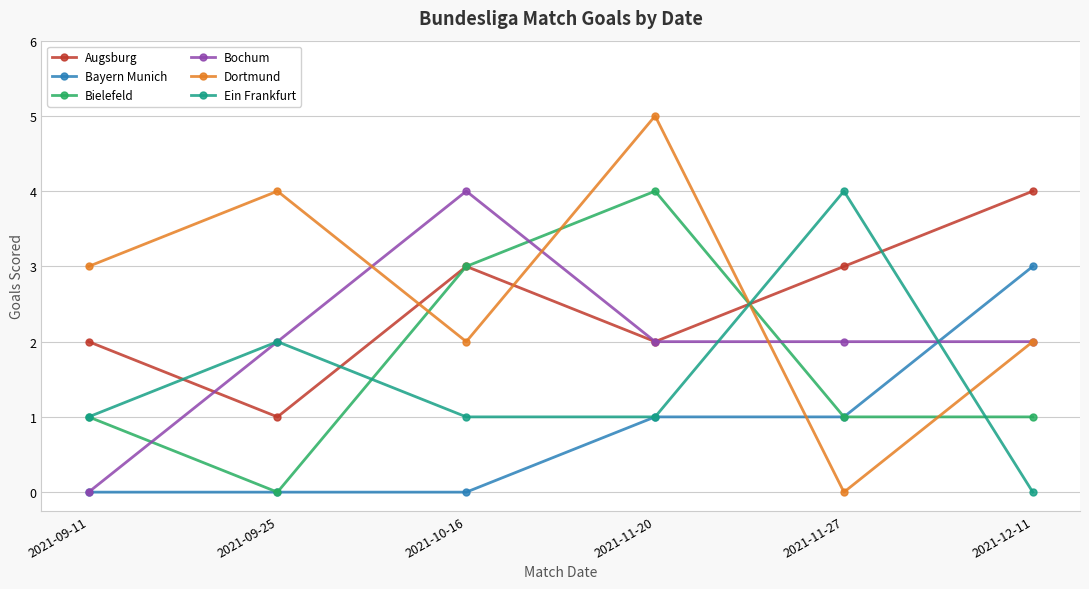

What position from the right is 2021-12-11?

1